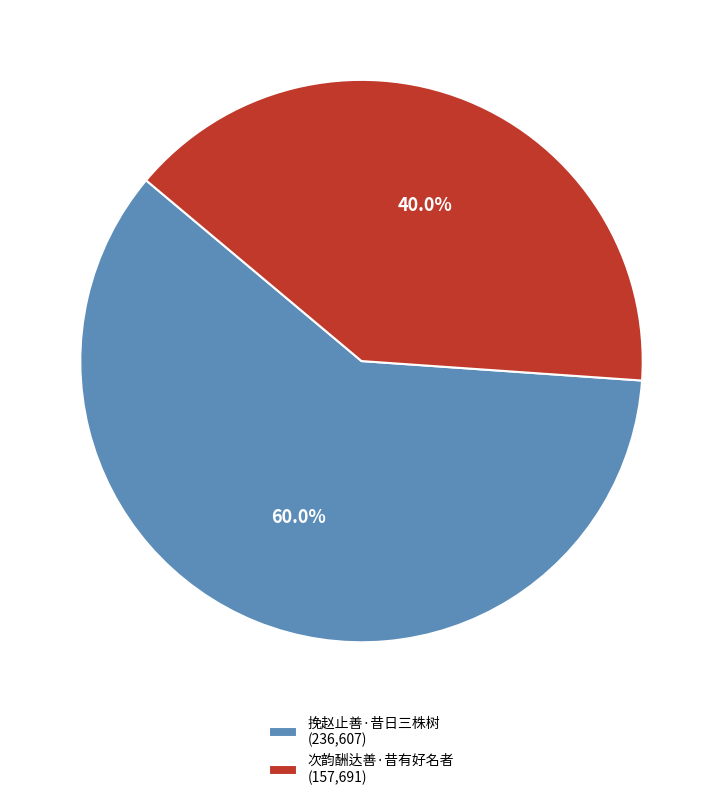

To the nearest percent, what is the average slice percentage?

50%